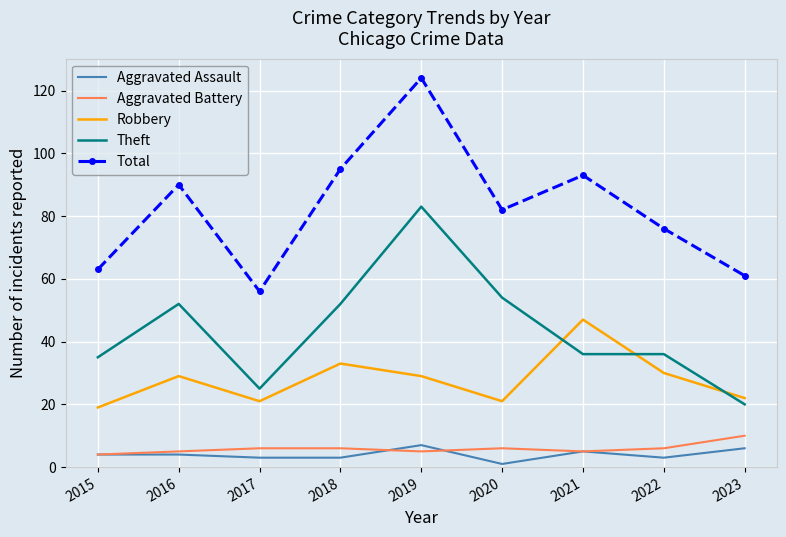

What is the average value of the Total series?

82